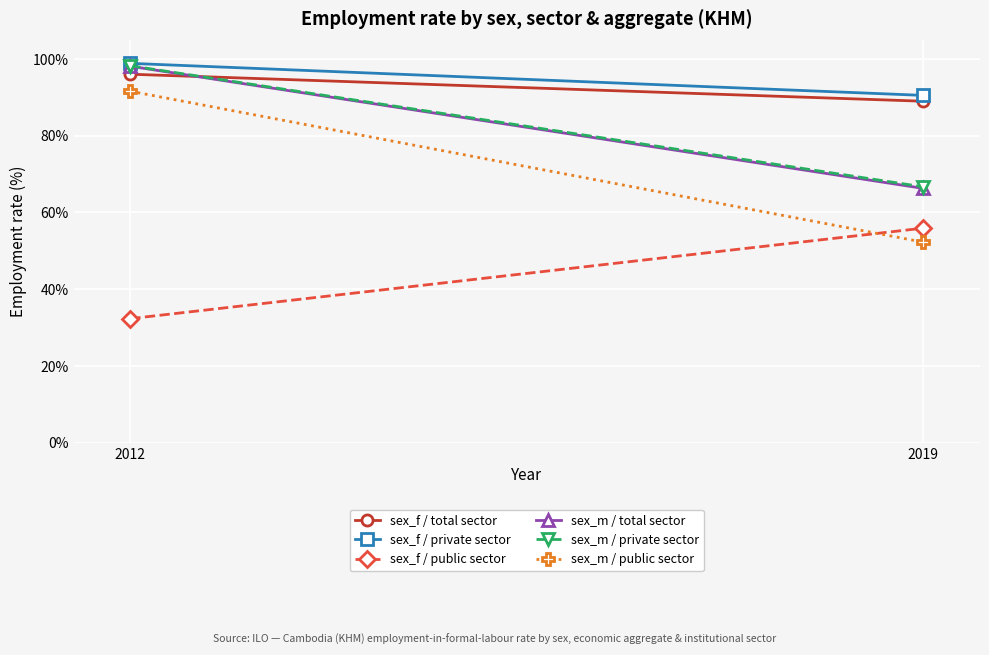

How many values in the sex_m / private sector series exceed 98?

1